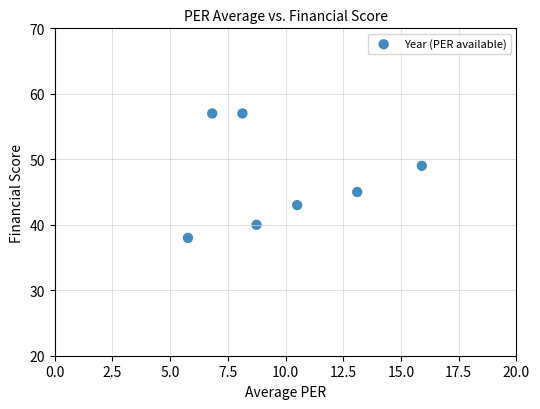

What is the range of Y values (max minus min)?

19